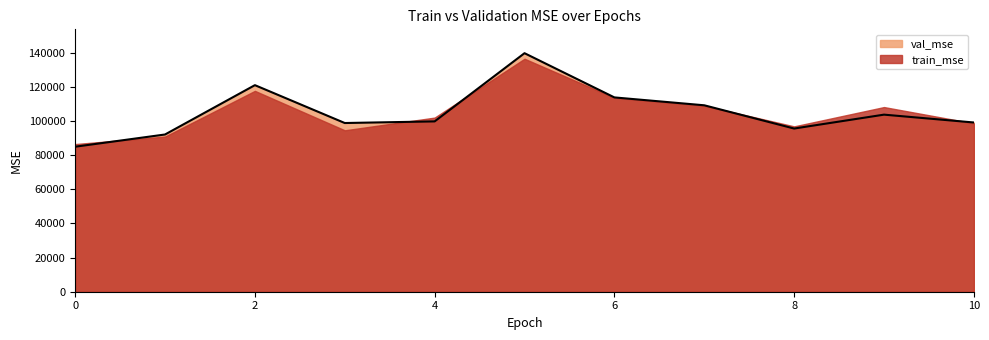

Approximately how many times larger is the value at 10 compared to 2?

0.8